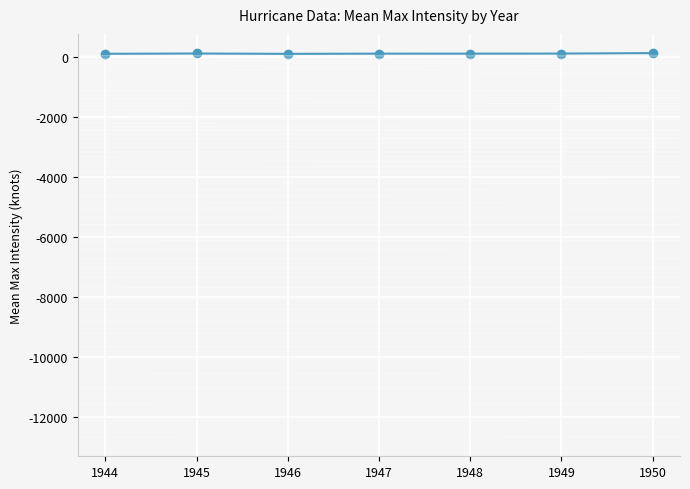

True or false: the data shows 96.7 at 1948.

True